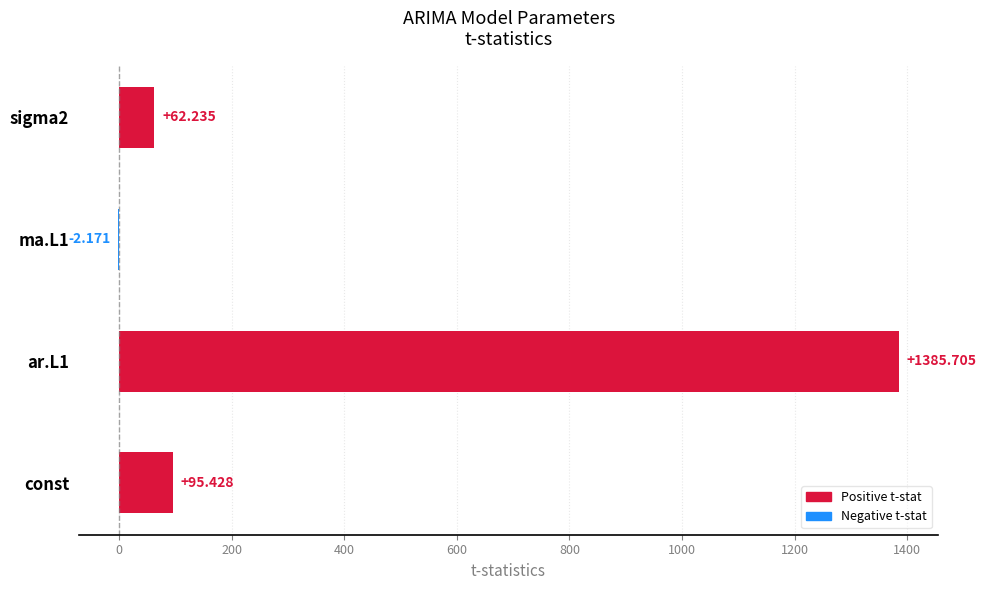

Where is the data nearest to the value 691?

const